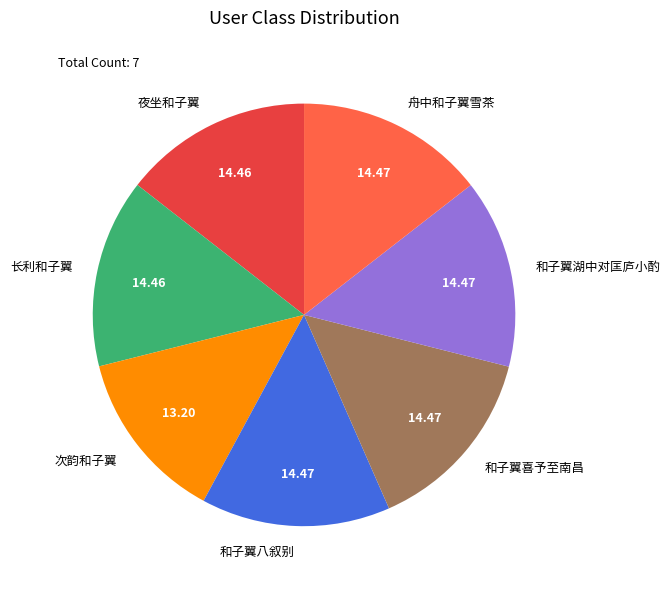

What is the smallest slice in the pie chart?

次韵和子翼